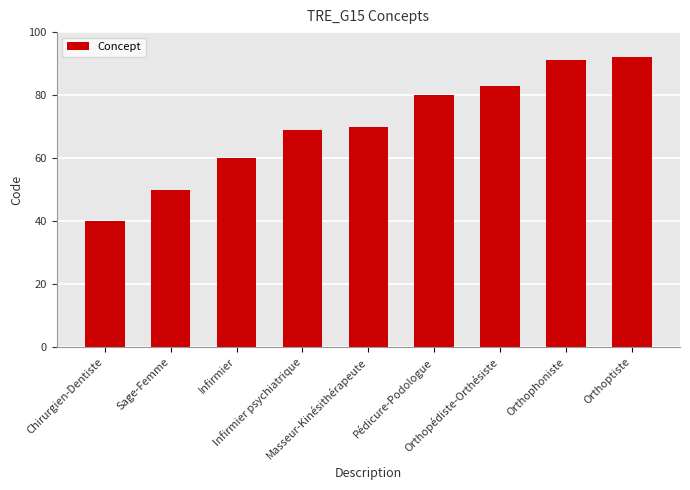

Does the chart contain stacked bars?

No